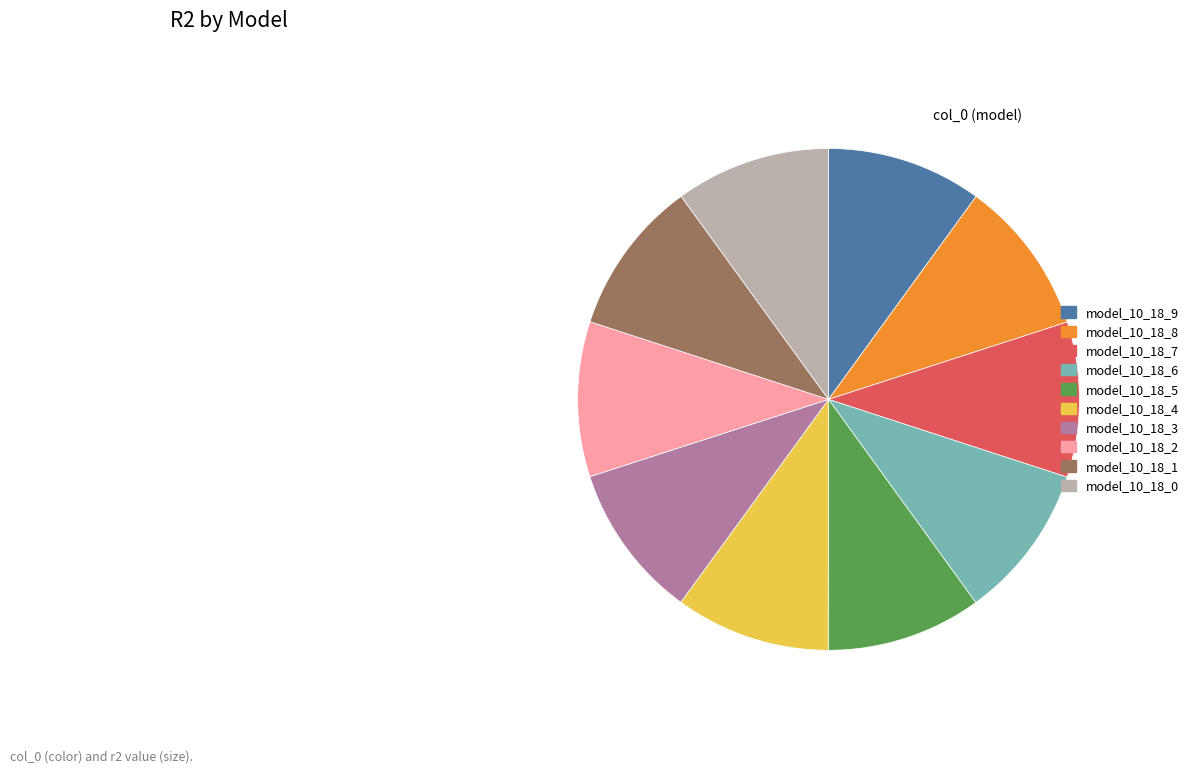

Does model_10_18_0 represent more than half of the total?

No